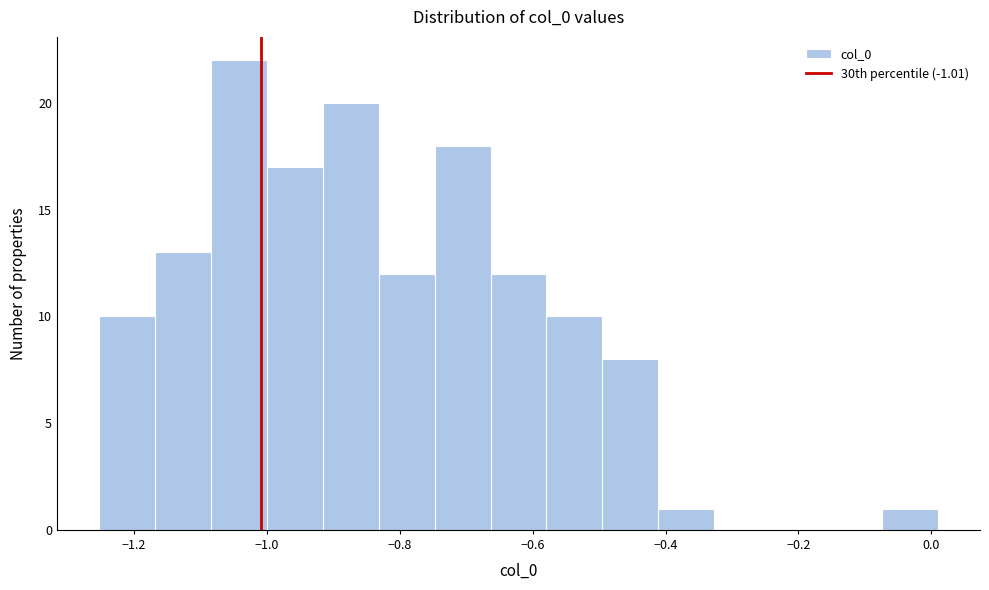

Reading left to right, list every bar in this chart as the range it spans on the x-axis followed by its height. Neither the bar edges nor the heights are printed on the chart, so give them approximately, as read against the axes.

-1.26 to -1.16: 10
-1.16 to -1.08: 13
-1.08 to -1.00: 22
-1.00 to -0.92: 17
-0.92 to -0.84: 20
-0.84 to -0.74: 12
-0.74 to -0.66: 18
-0.66 to -0.58: 12
-0.58 to -0.50: 10
-0.50 to -0.42: 8
-0.42 to -0.32: 1
-0.32 to -0.24: 0
-0.24 to -0.16: 0
-0.16 to -0.08: 0
-0.08 to 0.02: 1